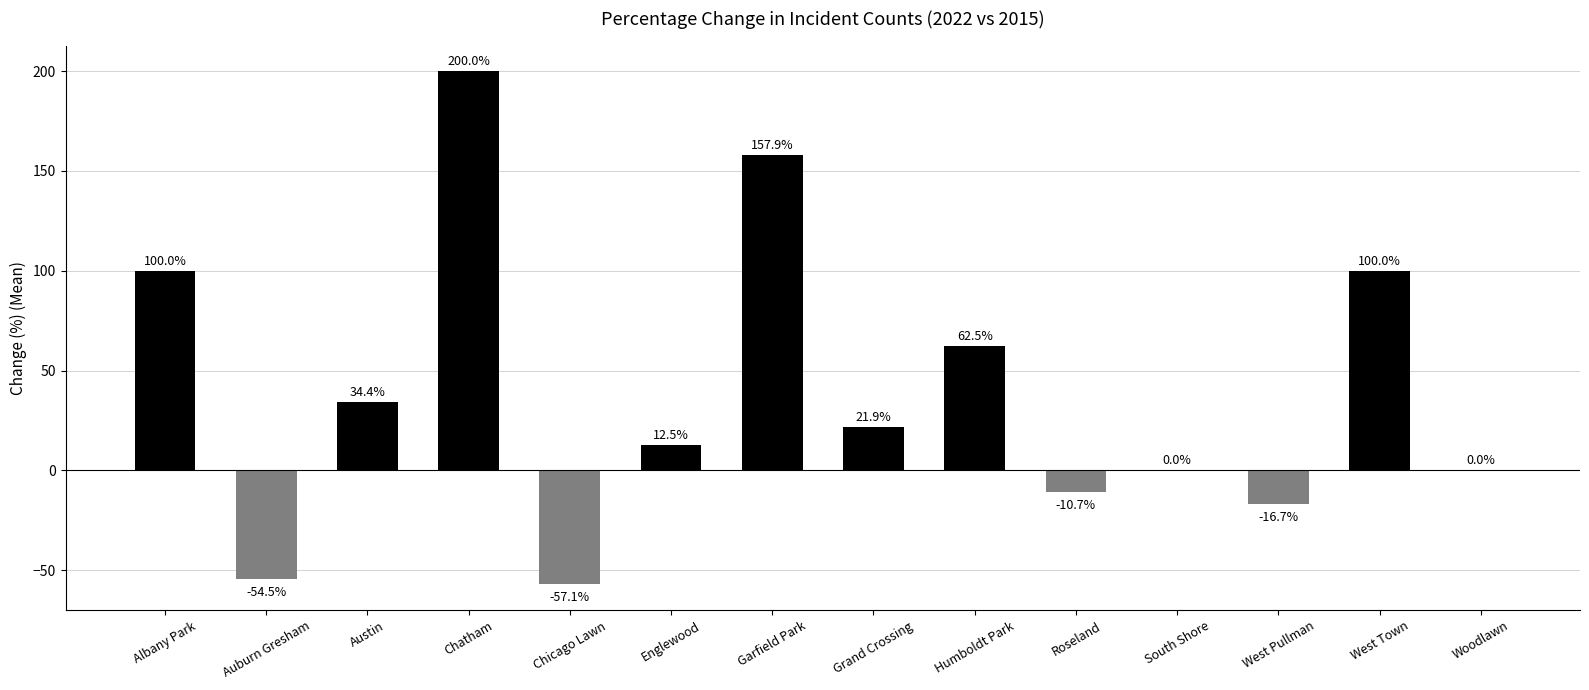

What is the change in value from Auburn Gresham to Roseland?

+43.8